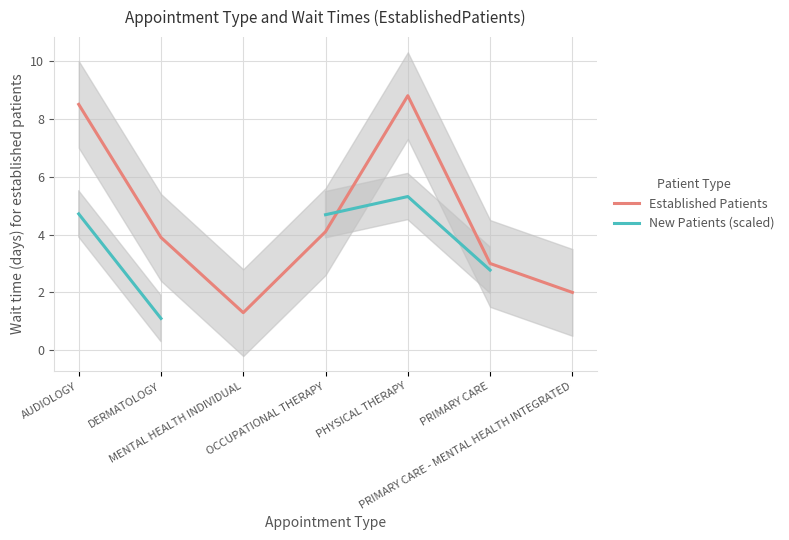

List the labels in order of Established Patients value, largest first.

PHYSICAL THERAPY, AUDIOLOGY, OCCUPATIONAL THERAPY, DERMATOLOGY, PRIMARY CARE, PRIMARY CARE - MENTAL HEALTH INTEGRATED, MENTAL HEALTH INDIVIDUAL